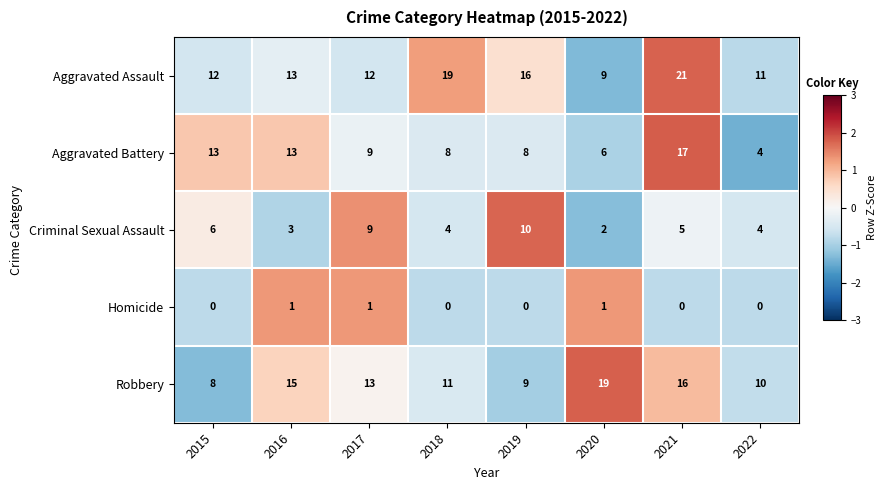

The value of Aggravated Assault at 2022 is 15. True or false?

False